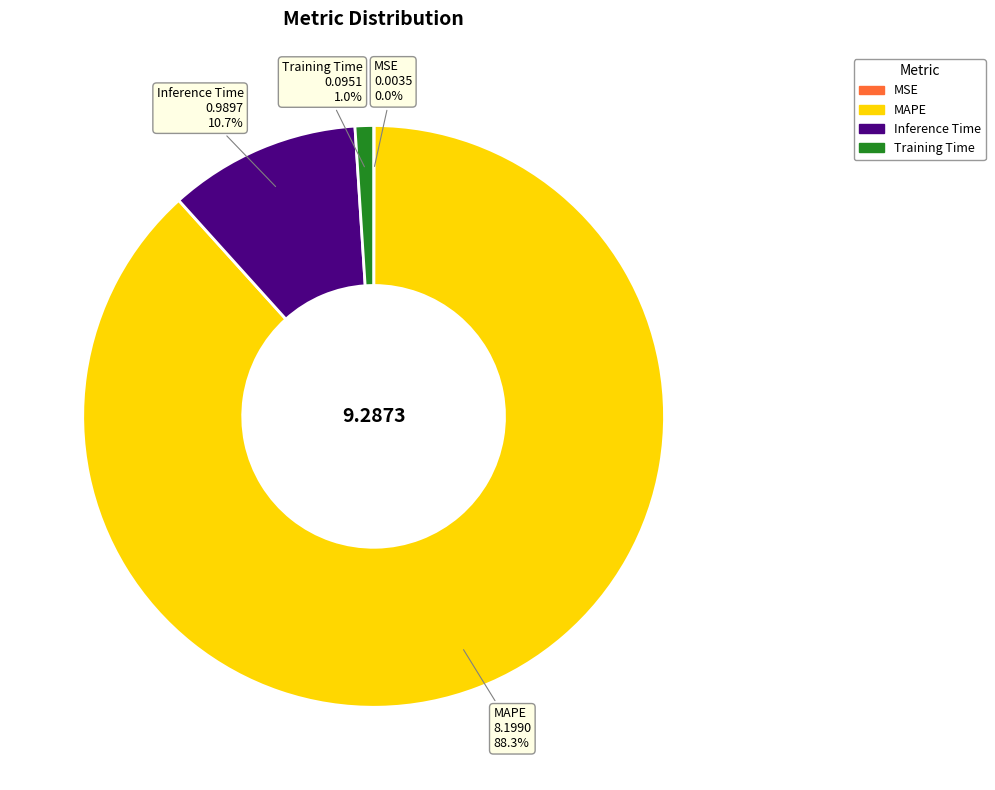

To the nearest percent, what is the average slice percentage?

25%